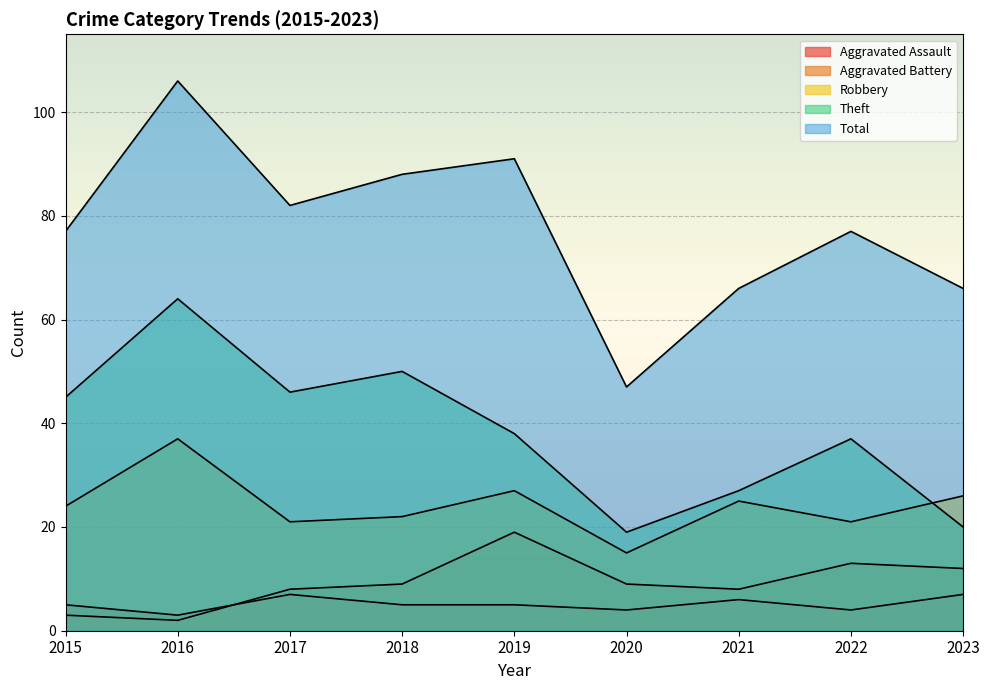

At which category is the sum across all series the highest?

2016